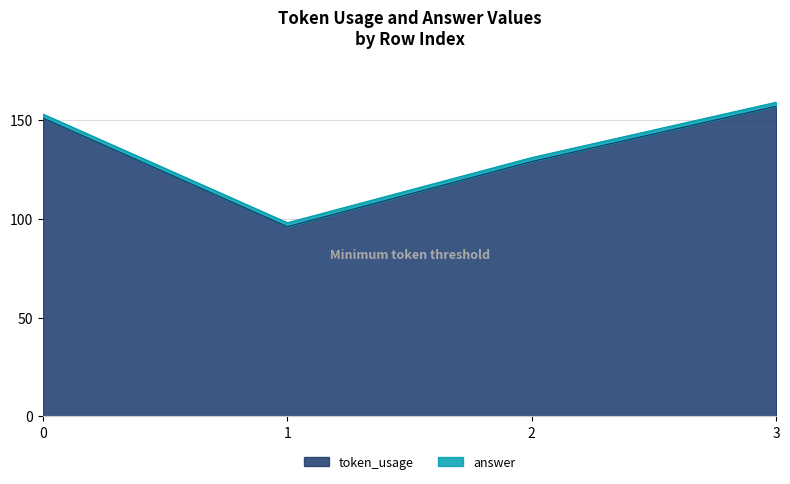

What is the sum of all values?

533